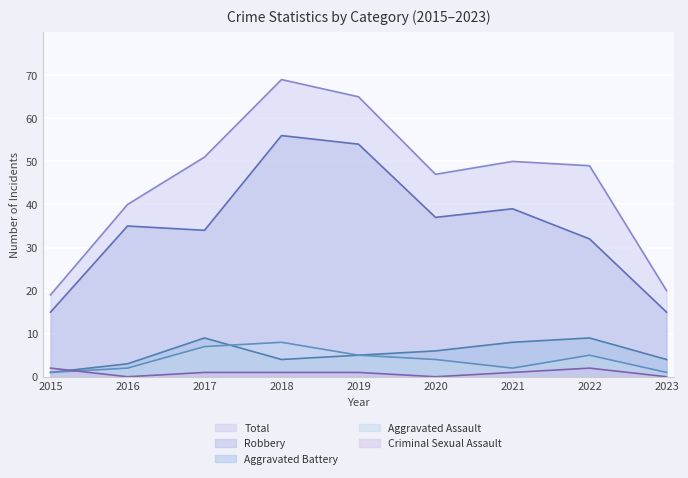

True or false: Total and Robbery cross at least once.

False